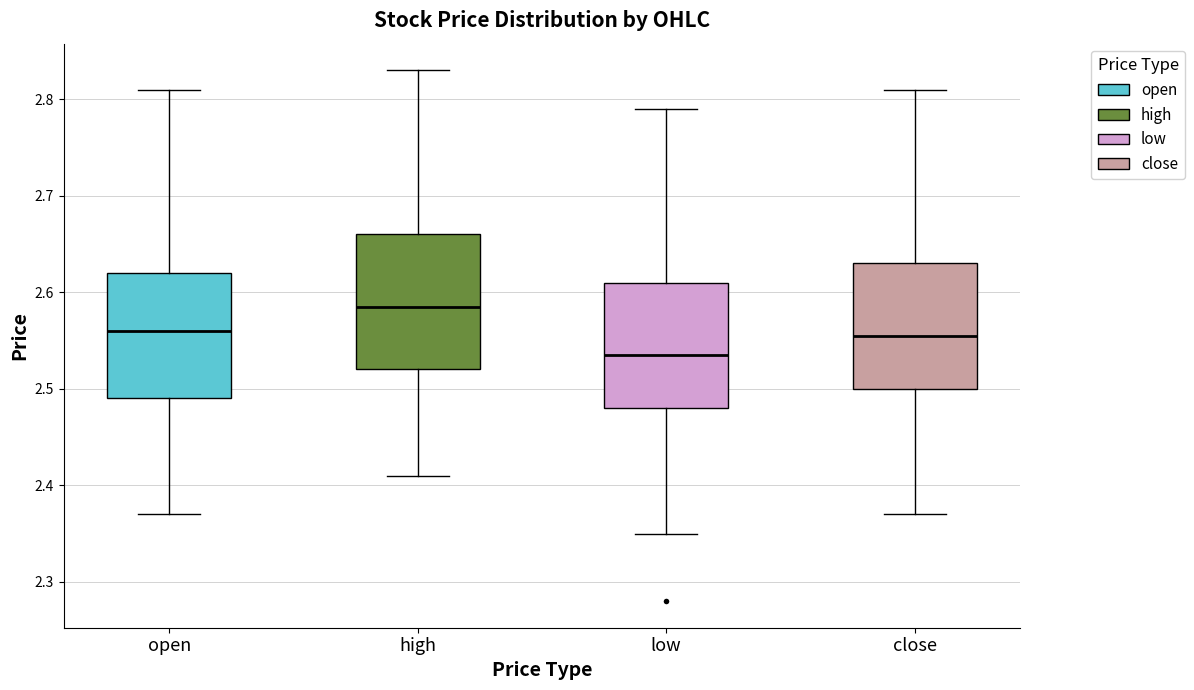

Reading left to right, read every box against the y-axis: the position of its median line, the range the box covers, and the ends of its whiskers. The values are not printed on the chart, so give them approximately, as read against the axis.

open: median 2.56, box 2.49 to 2.62, whiskers 2.37 to 2.81
high: median 2.59, box 2.52 to 2.66, whiskers 2.41 to 2.83
low: median 2.54, box 2.48 to 2.61, whiskers 2.35 to 2.79
close: median 2.56, box 2.50 to 2.63, whiskers 2.37 to 2.81